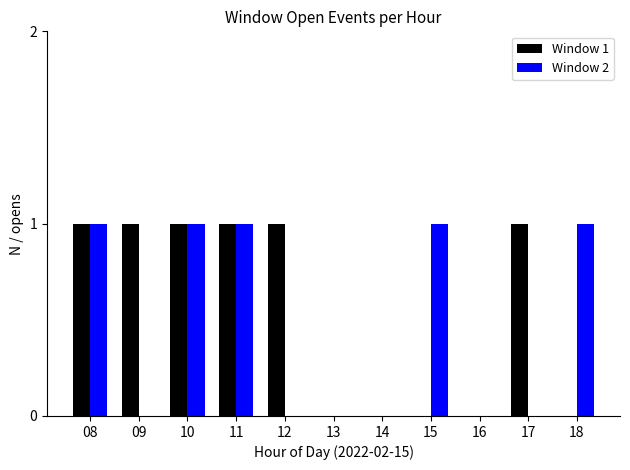

Reading left to right, list all the values displayed in this chart.

Window 1: 08=1	09=1	10=1	11=1	12=1	13=0	14=0	15=0	16=0	17=1	18=0
Window 2: 08=1	09=0	10=1	11=1	12=0	13=0	14=0	15=1	16=0	17=0	18=1